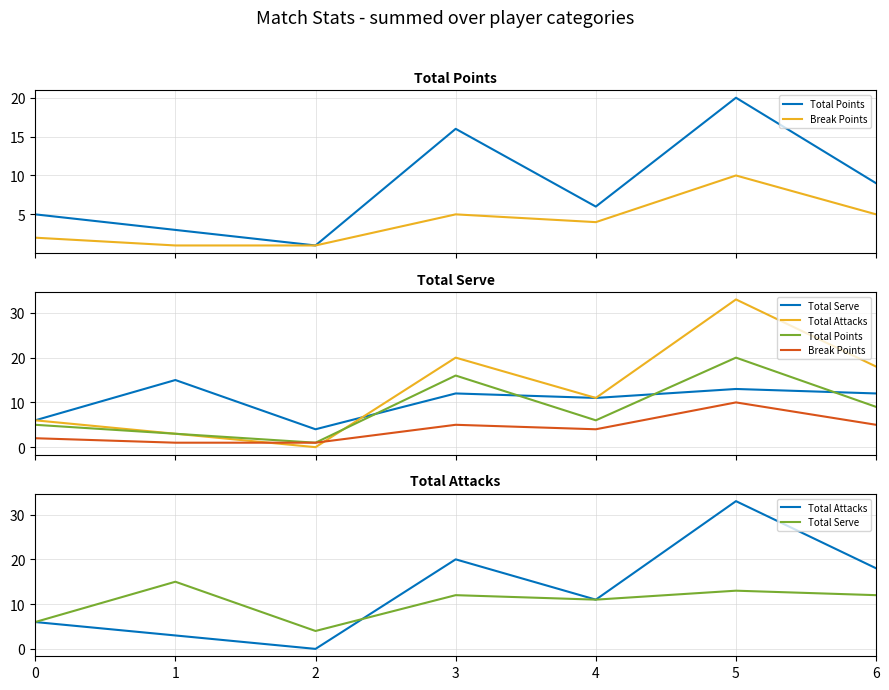

The Total Serve series shows 12 at 6. True or false?

True